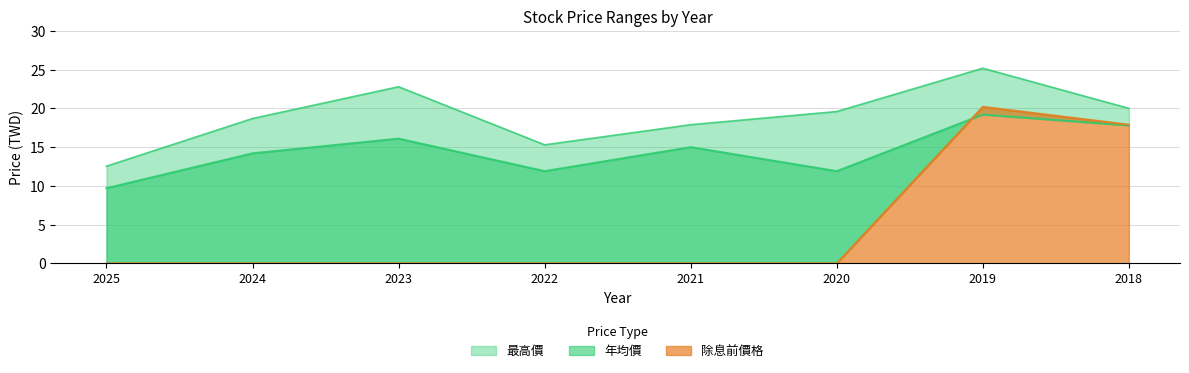

Rank the series by their average value, from highest to lowest.

最高價, 年均價, 除息前價格